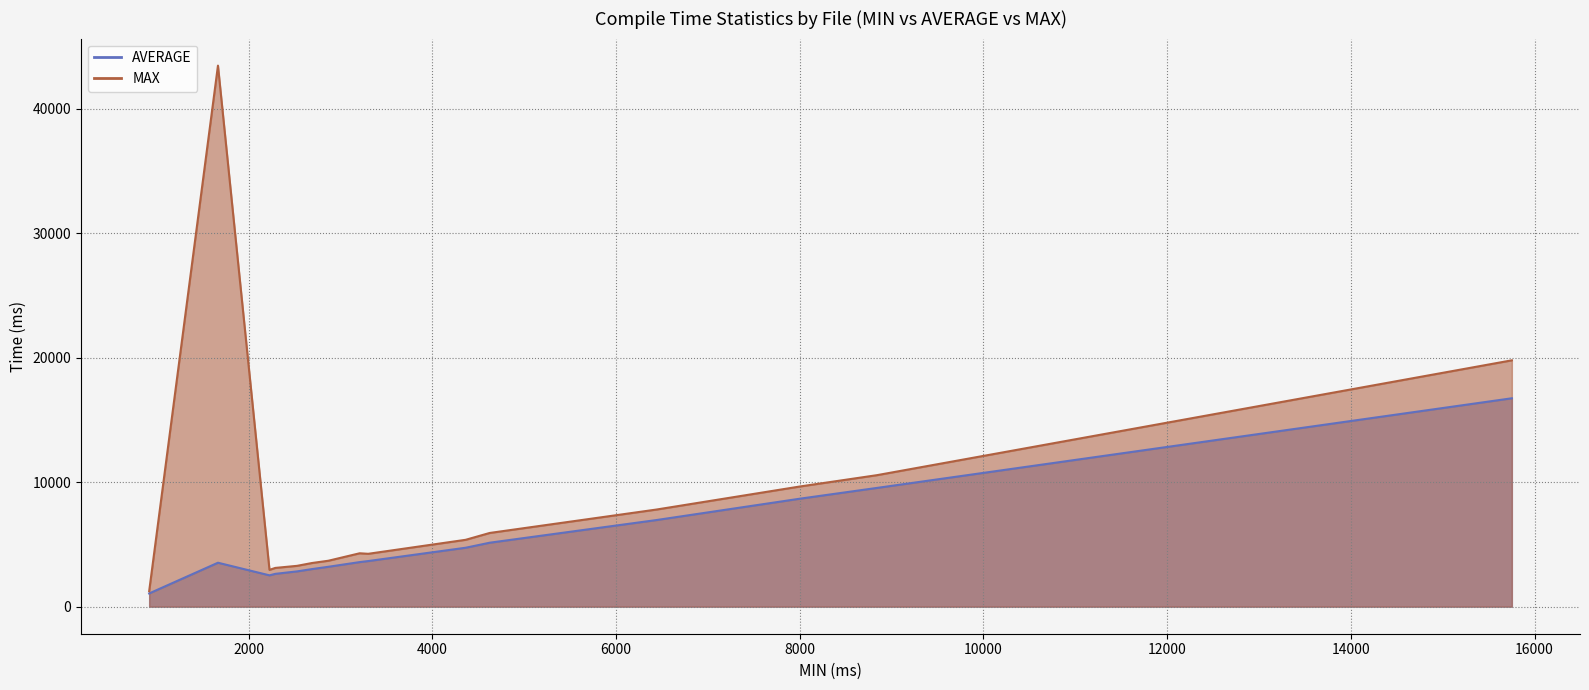

True or false: MAX and AVERAGE cross at least once.

False